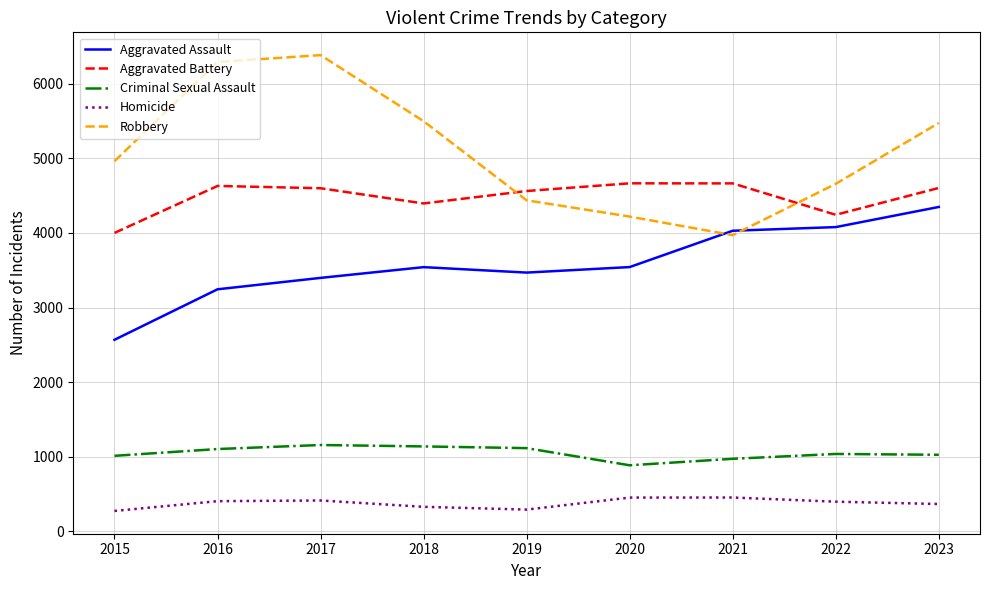

Which series changed the most between 2021 and 2023?

Robbery